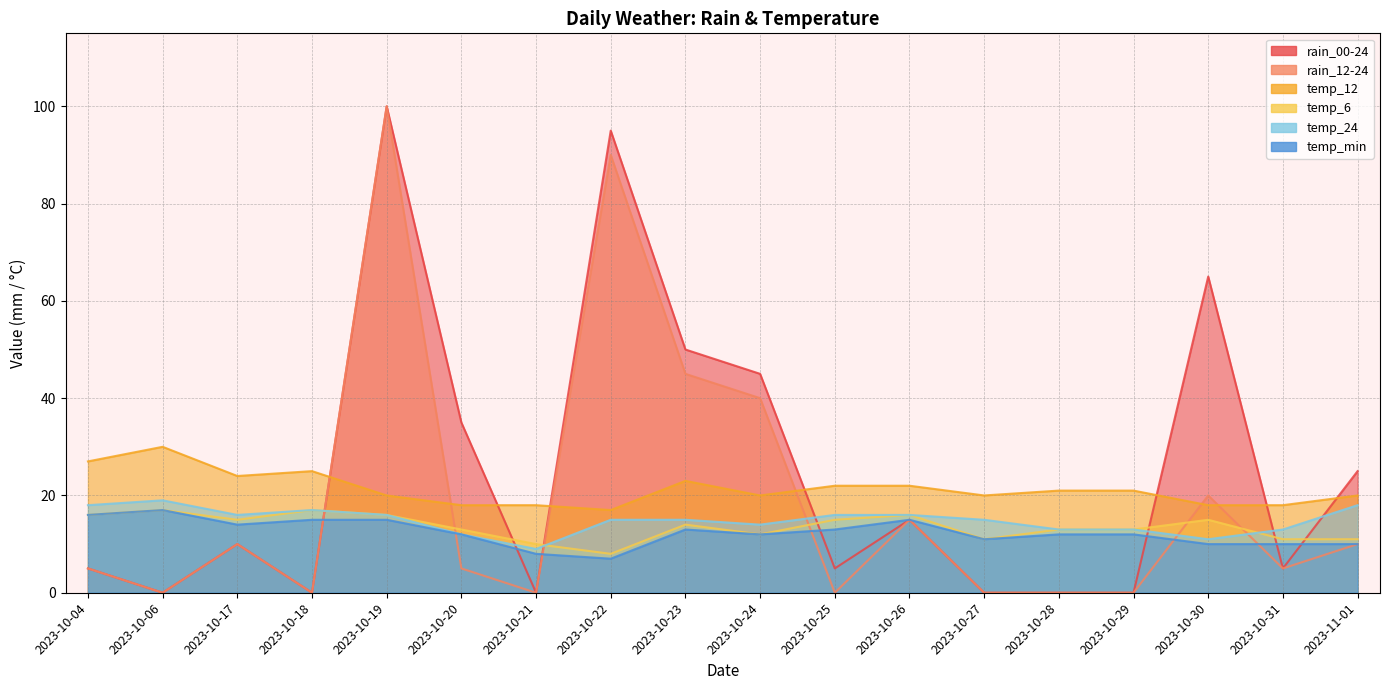

How many values in the temp_12 series are below 21?

9